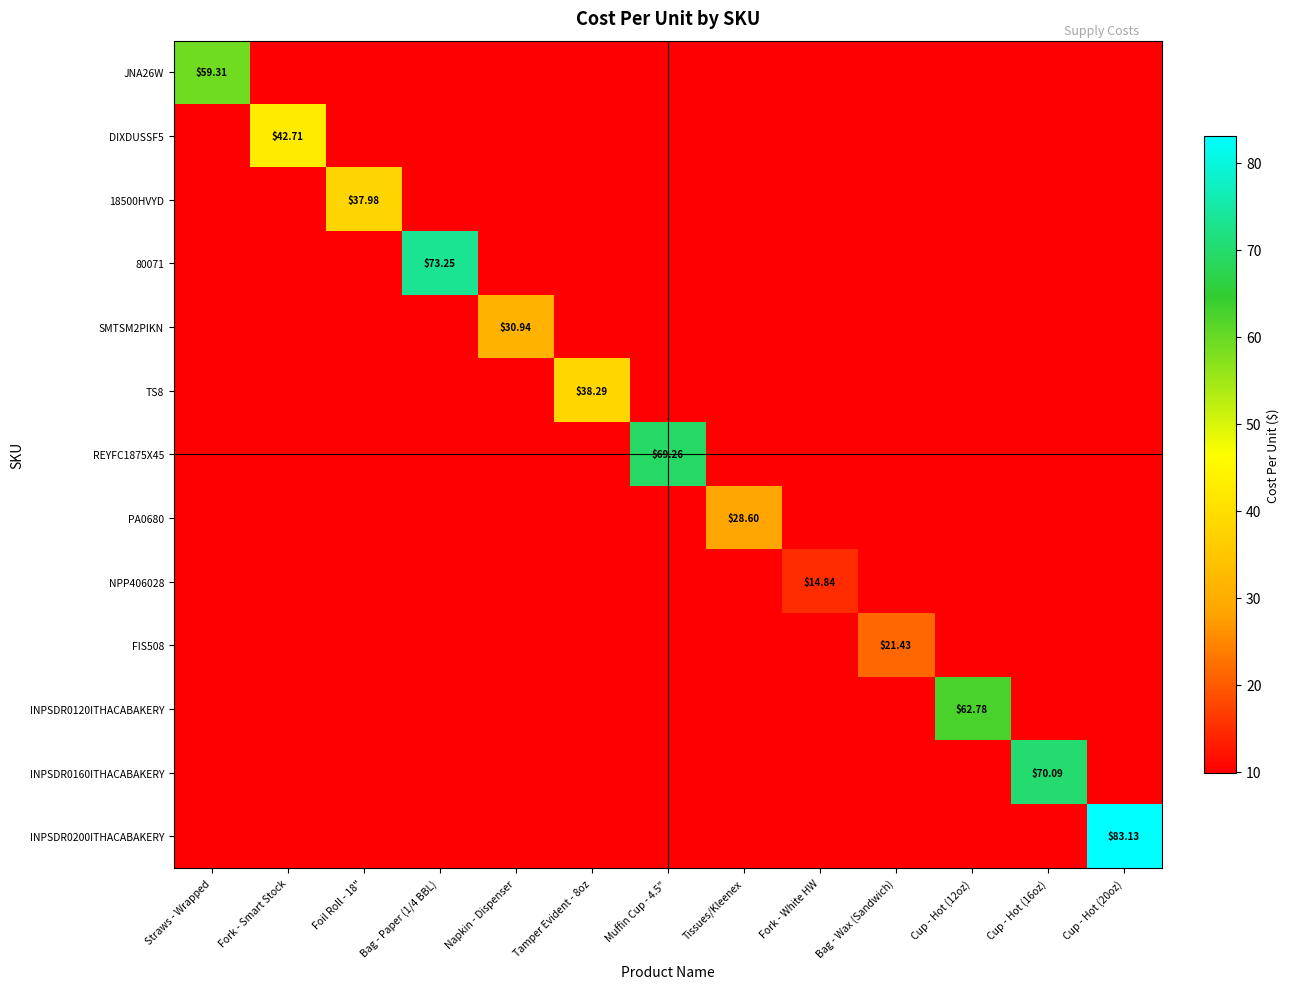

What is the sum of the SMTSM2PIKN values at Cup - Hot (20oz) and Cup - Hot (12oz)?

19.7